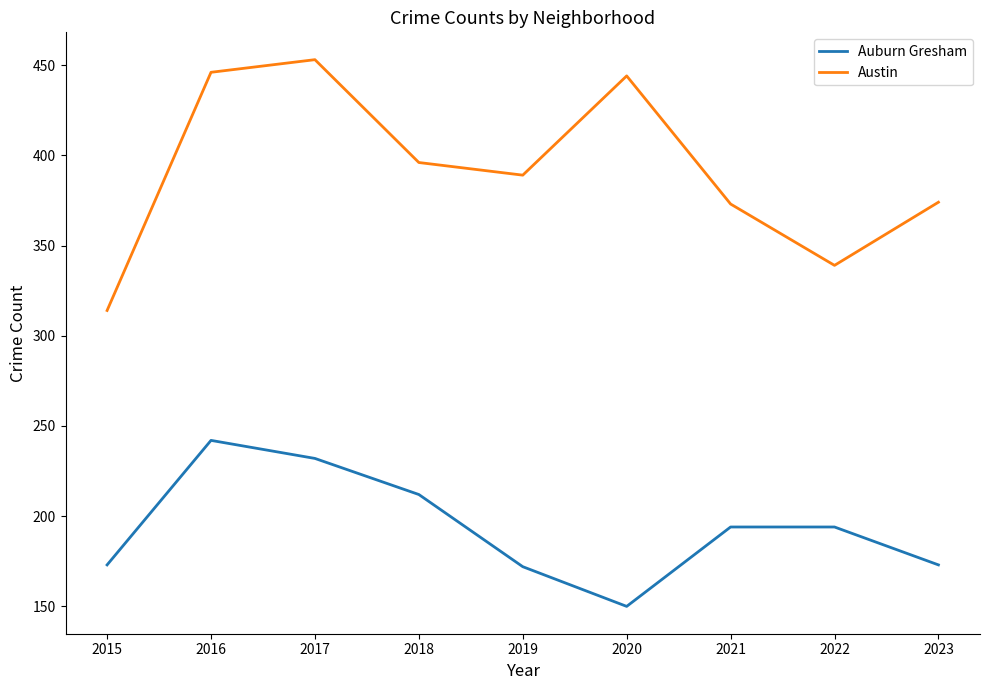

Rank the series by their average value, from highest to lowest.

Austin, Auburn Gresham